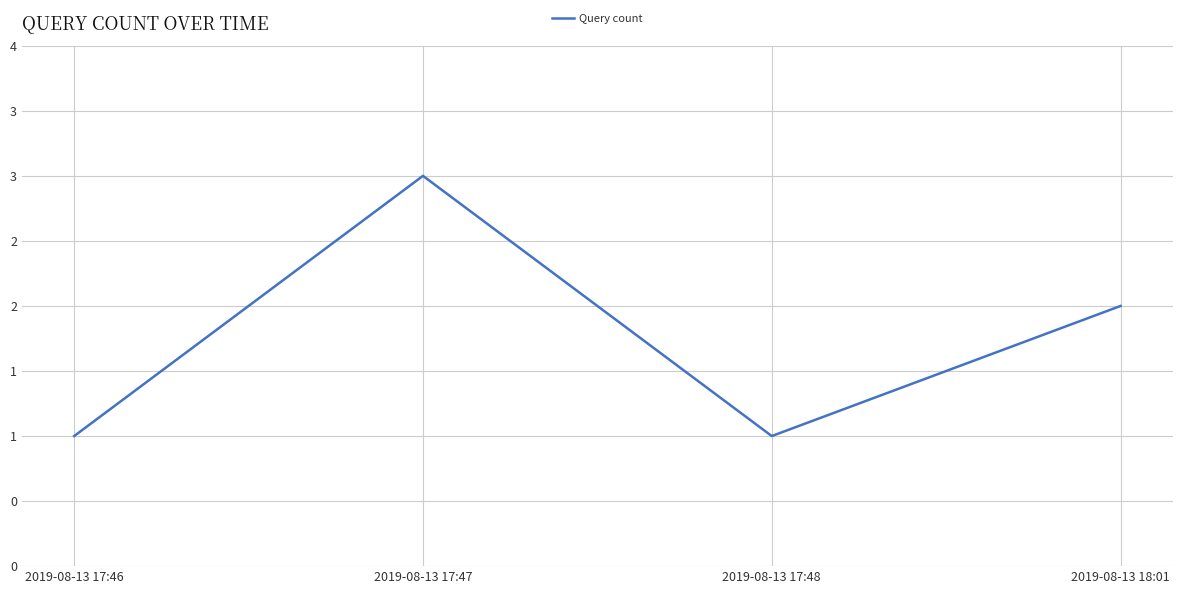

Where is the first local minimum?

2019-08-13 17:48